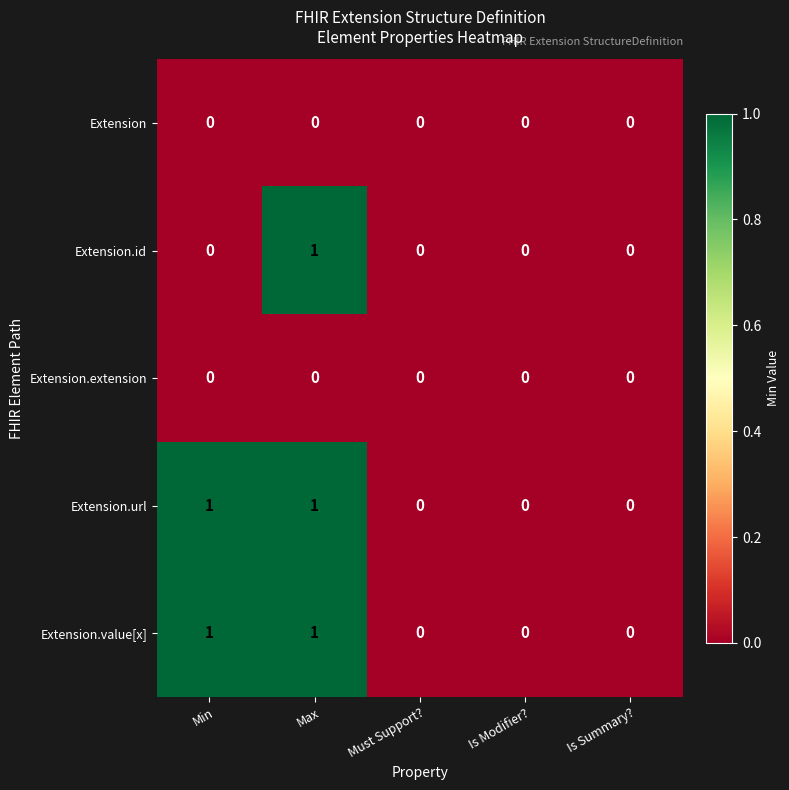

Which series changed the most between Min and Max?

Extension.id